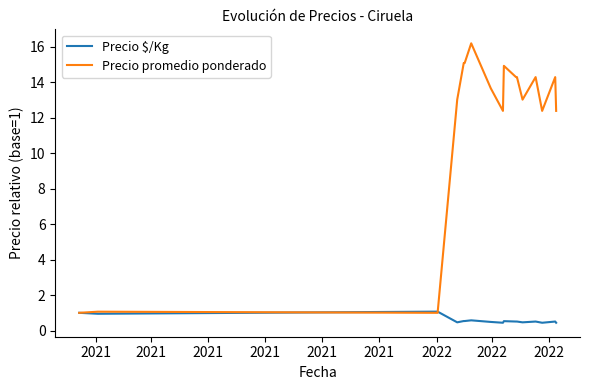

What is the lowest value of the Precio promedio ponderado series?

1.0